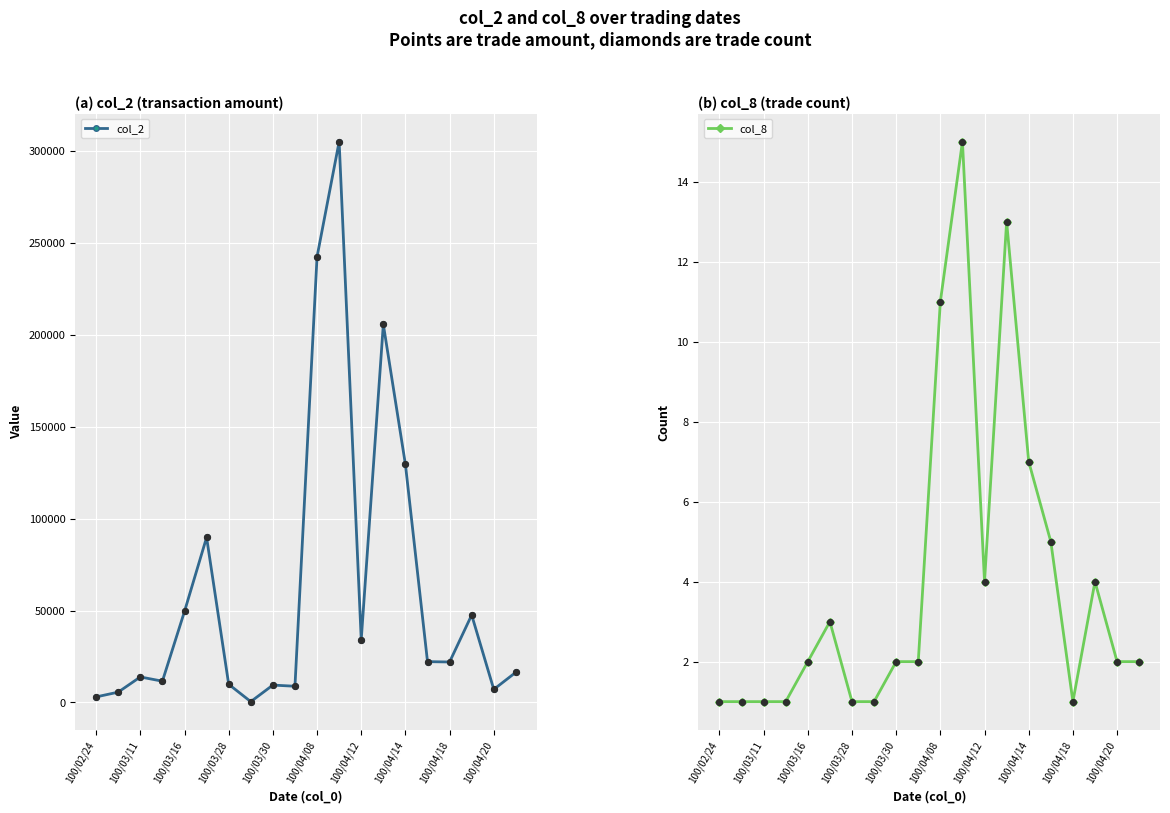

Which series has the largest total across all categories?

col_2